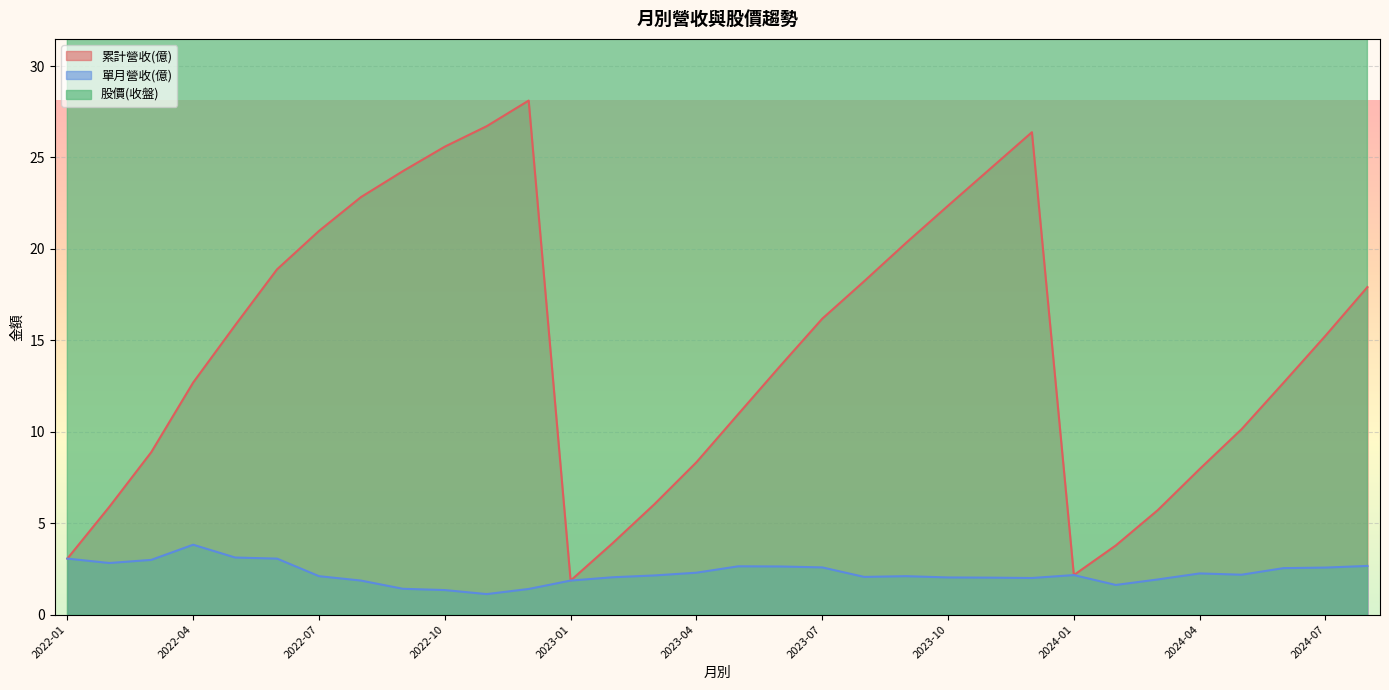

List the labels in order of 股價(收盤) value, smallest first.

2022-10, 2022-12, 2022-09, 2023-01, 2024-07, 2024-08, 2022-11, 2024-06, 2024-05, 2024-04, 2024-03, 2023-04, 2023-09, 2023-08, 2022-08, 2024-01, 2023-05, 2023-10, 2023-06, 2022-06, 2024-02, 2022-07, 2023-07, 2023-12, 2023-03, 2023-11, 2023-02, 2022-04, 2022-05, 2022-03, 2022-02, 2022-01